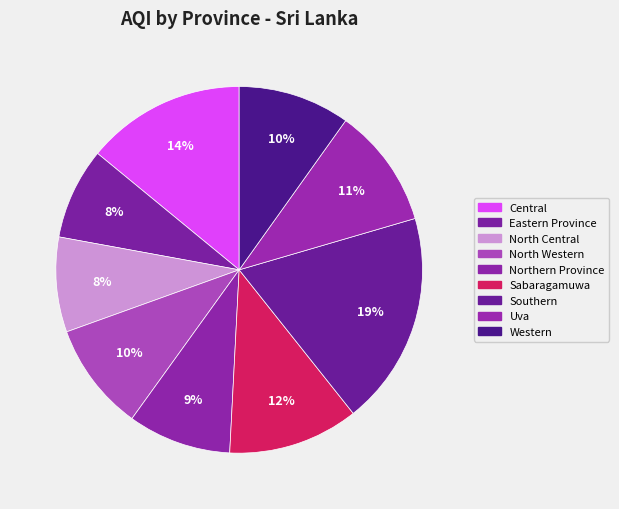

True or false: North Central accounts for 8% of the total.

True